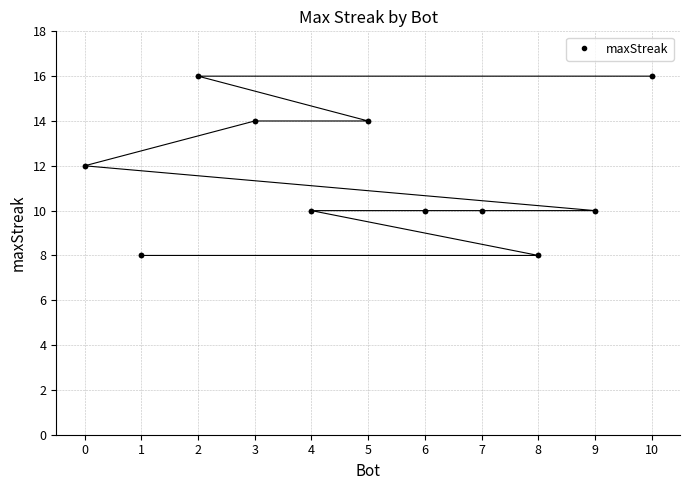

What position from the right is 0?

7